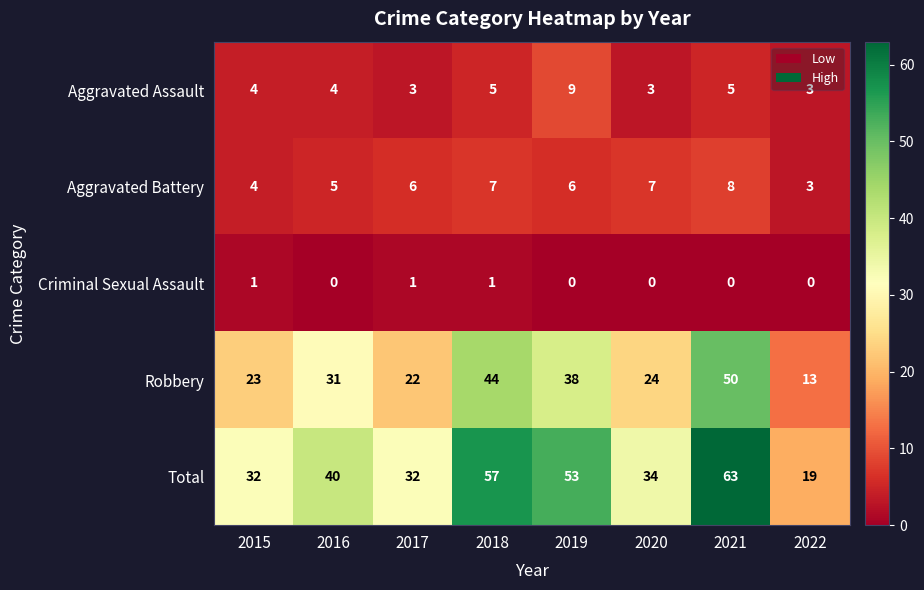

What is the minimum value for Aggravated Battery?

3